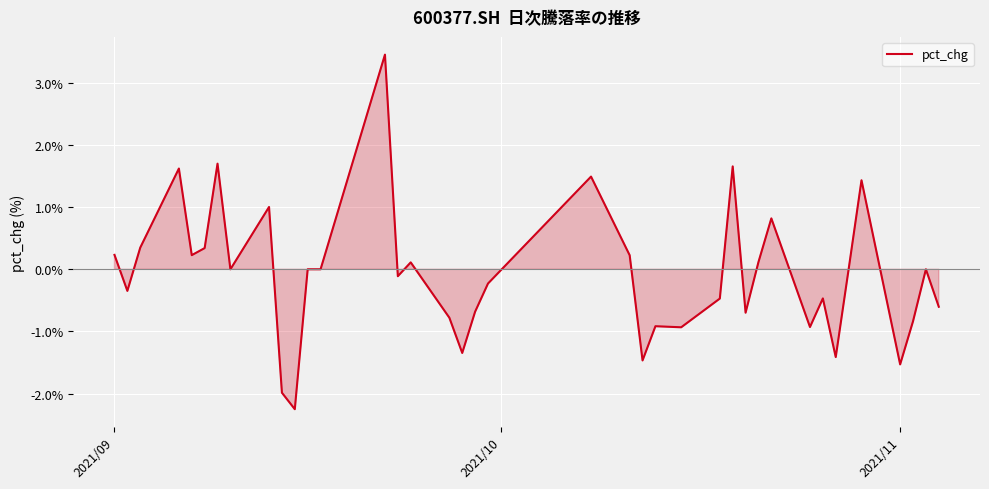

Reading left to right, extract all data points from this chart.

0.2	-0.3	0.3	1.6	0.2	0.3	1.7	0.0	1.0	-2.0	-2.2	0.0	0.0	3.5	-0.1	0.1	-0.8	-1.3	-0.7	-0.2	1.5	0.2	-1.5	-0.9	-0.9	-0.9	-0.5	1.7	-0.7	0.1	0.8	-0.9	-0.5	-1.4	0.0	1.4	-1.5	-0.8	0.0	-0.6